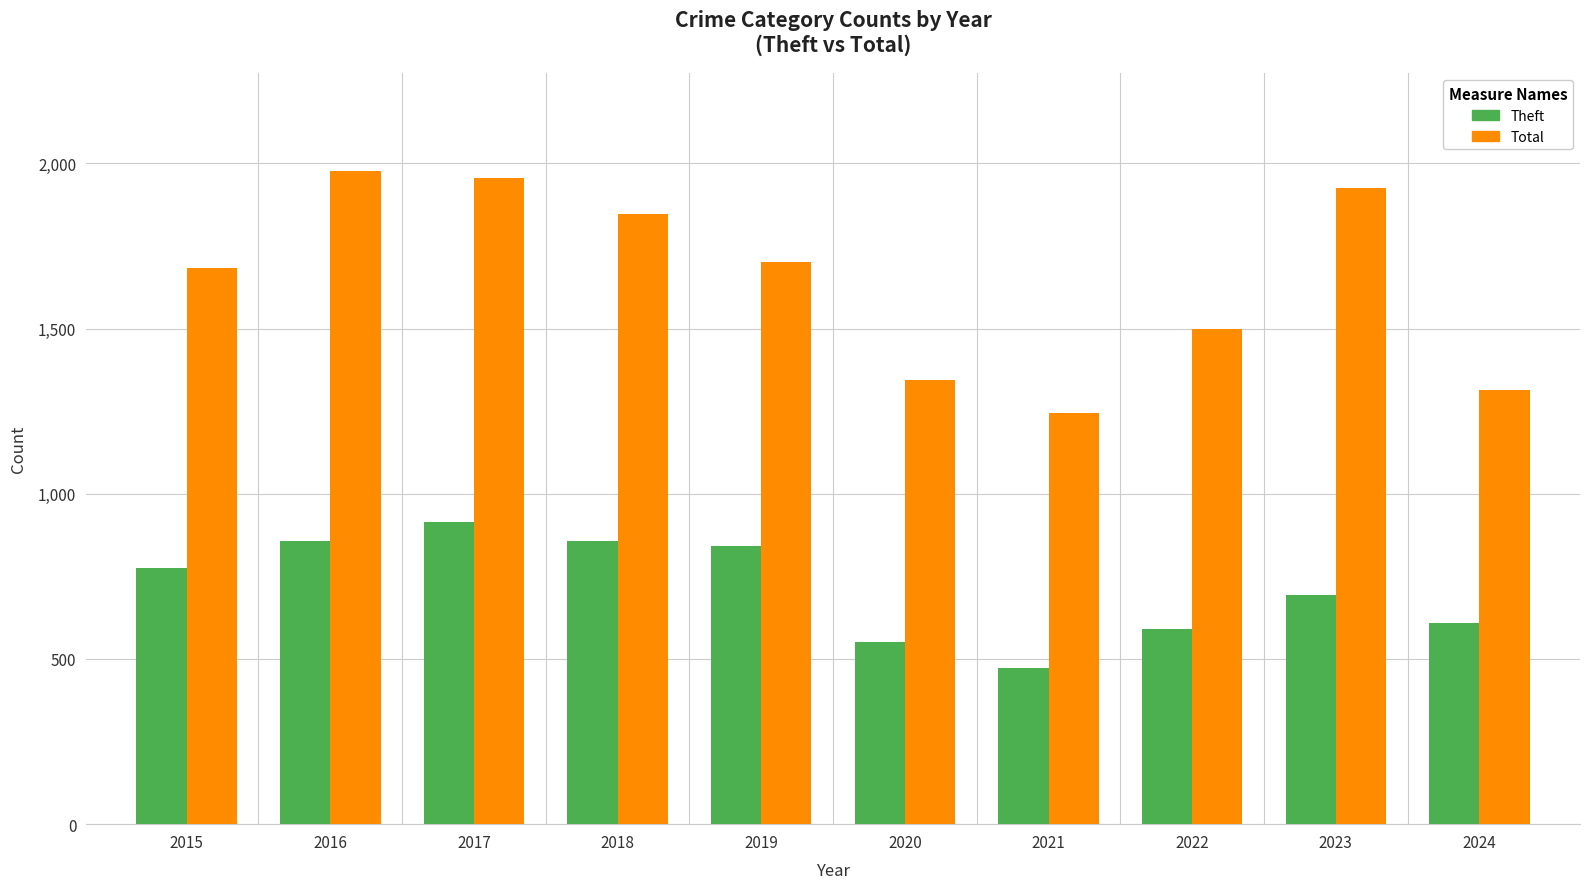

The Total series shows 551 at 2017. True or false?

False